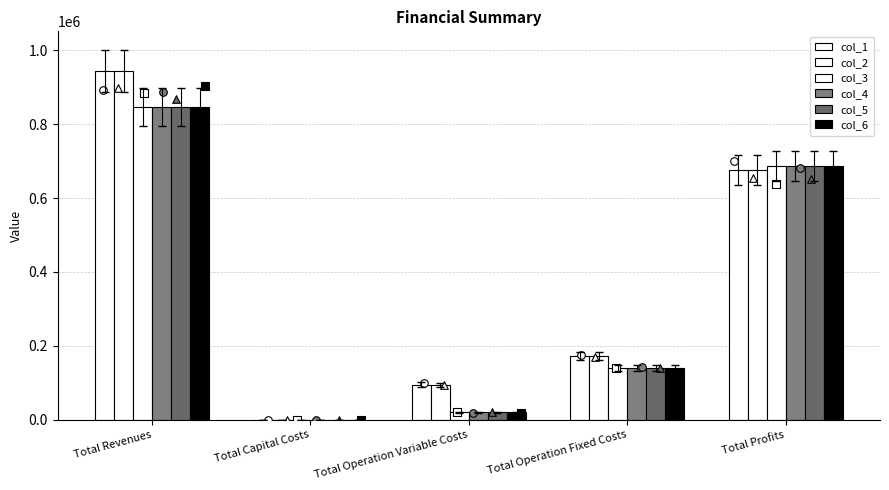

Is the value of col_1 at Total Operation Fixed Costs greater than the value of col_2 at Total Operation Fixed Costs?

No